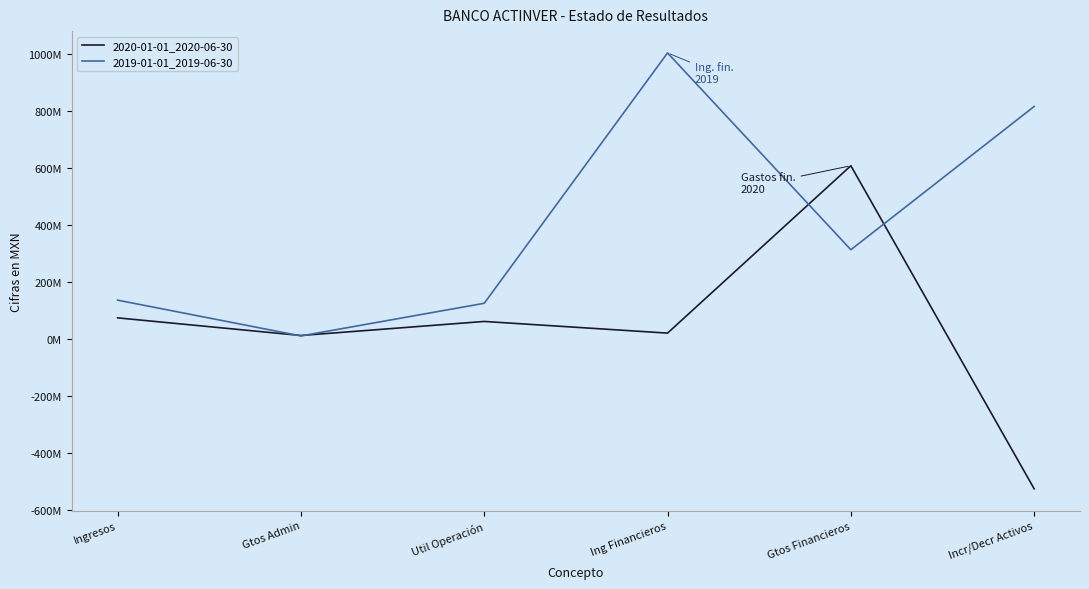

Which series has the largest total across all categories?

2019-01-01_2019-06-30